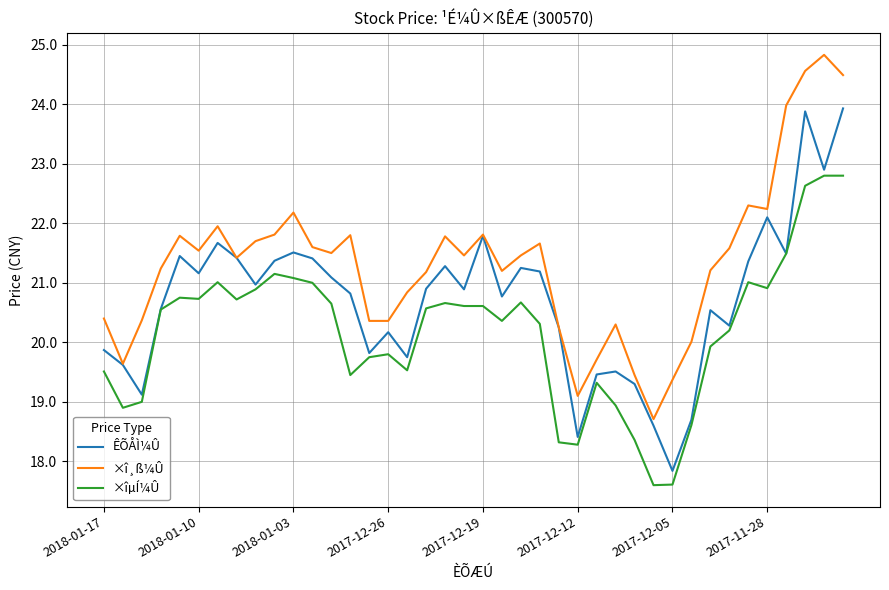

What are all the series names shown in the legend?

ÊÕÅÌ¼Û, ×î¸ß¼Û, ×îµÍ¼Û